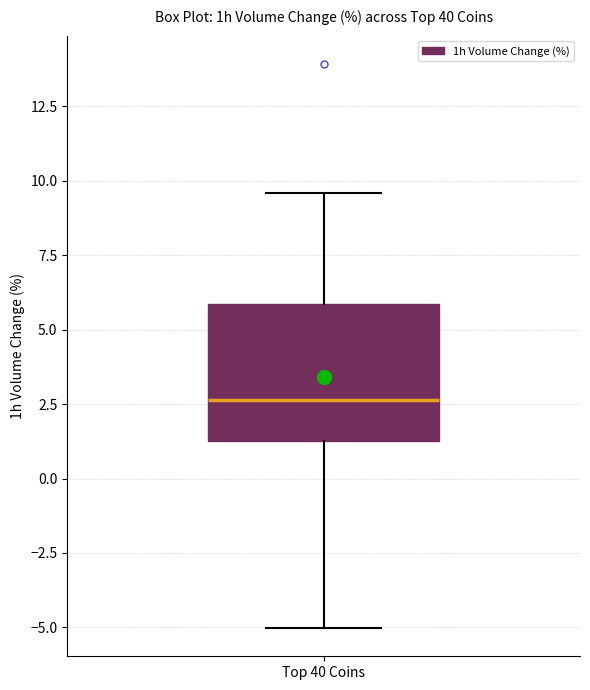

Transcribe this box plot: give where the median line is, the range the box spans, and where the two whiskers end, as read against the y-axis. The values are not printed on the chart, so give them approximately, as read against the axis.

median 2.5, box 1.5 to 6.0, whiskers -5.0 to 9.5